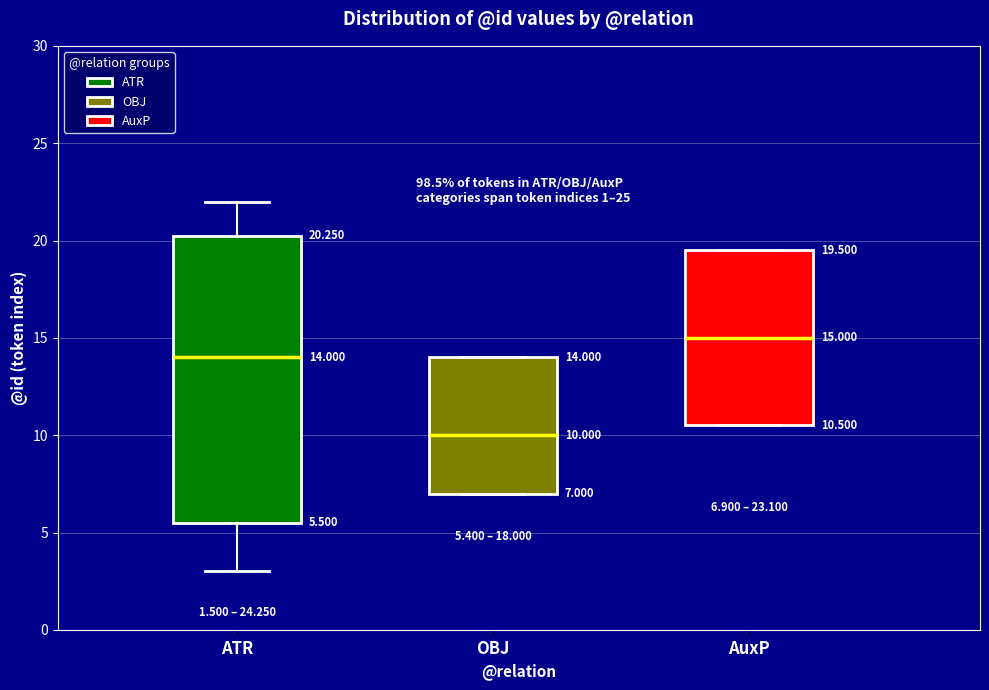

Comparing the boxes themselves (not the whiskers), which one is the tallest?

ATR